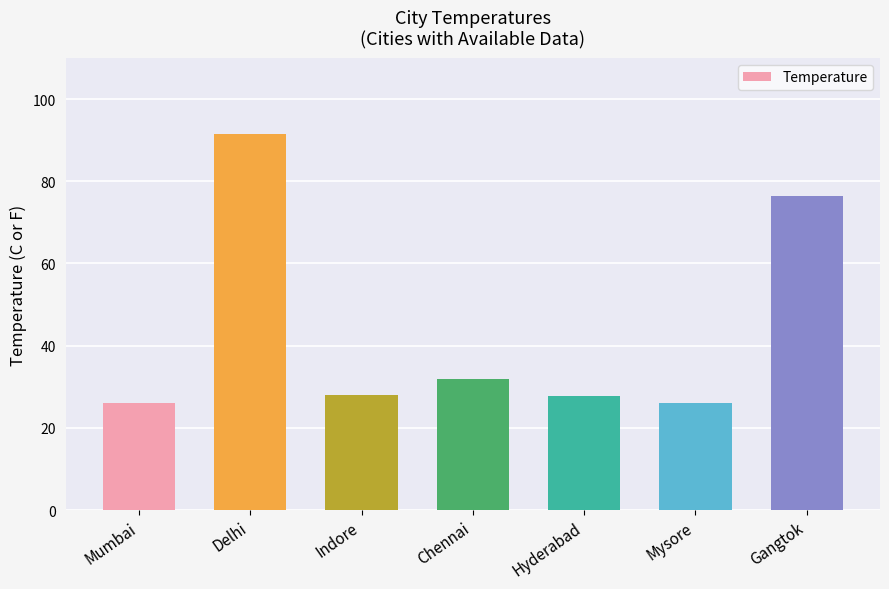

At which label is the value closest to 58?

Gangtok